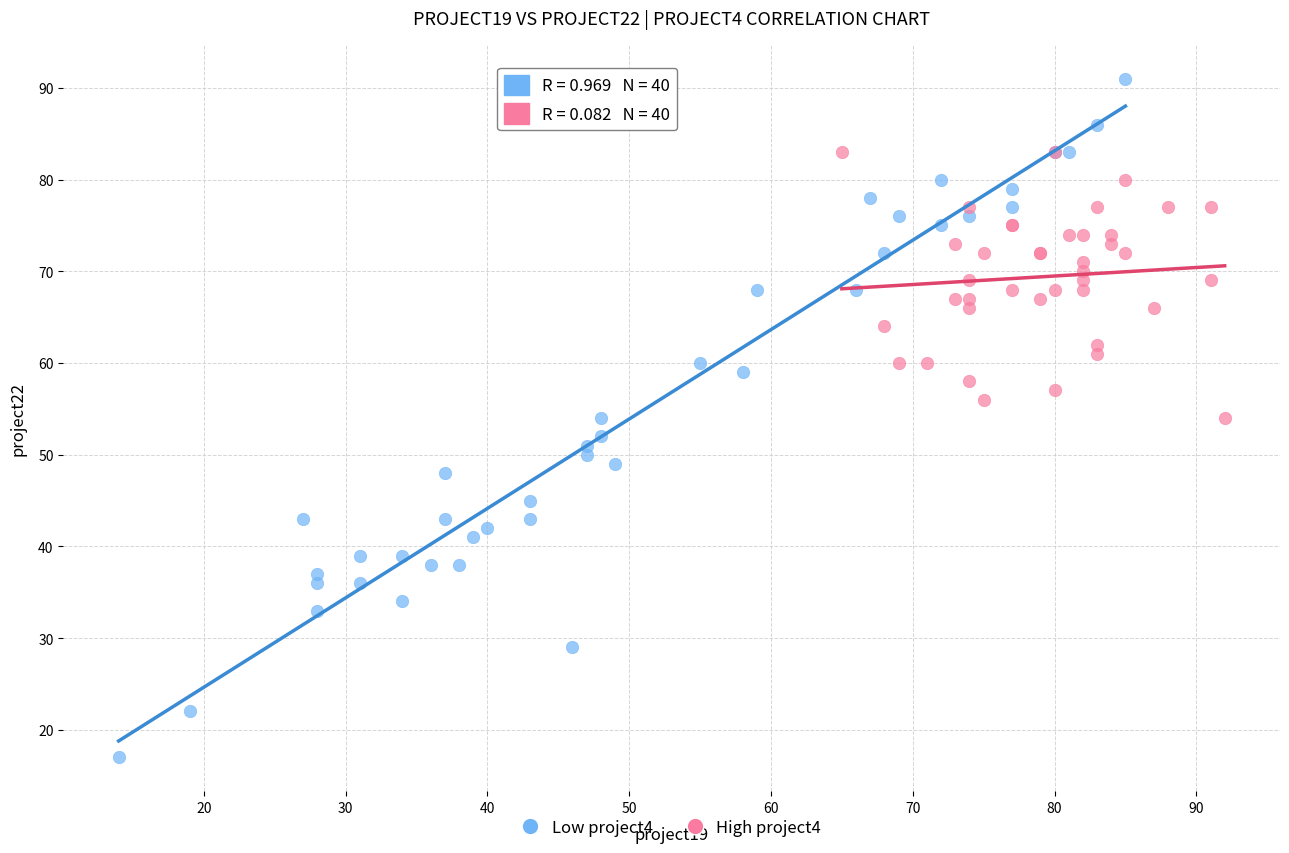

What are all the series names shown in the legend?

Low project4, High project4